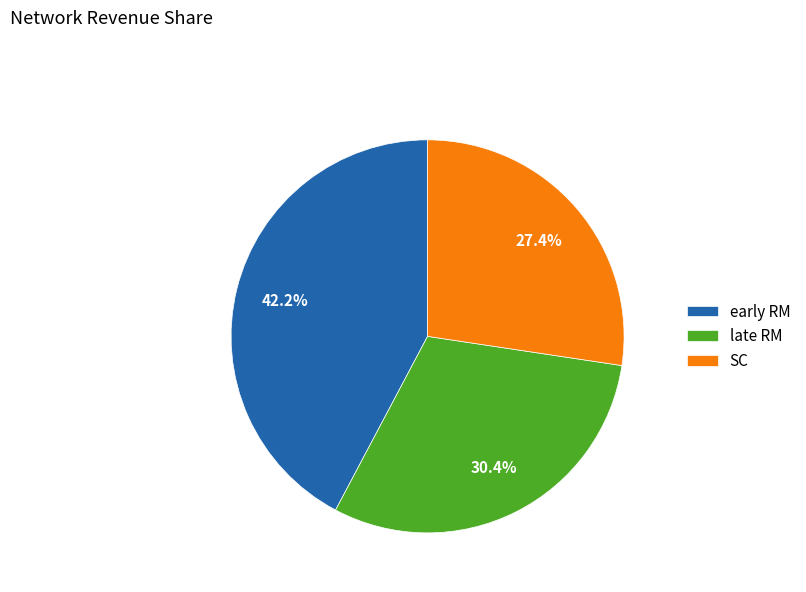

To the nearest percent, what is the combined percentage of SC and late RM?

58%